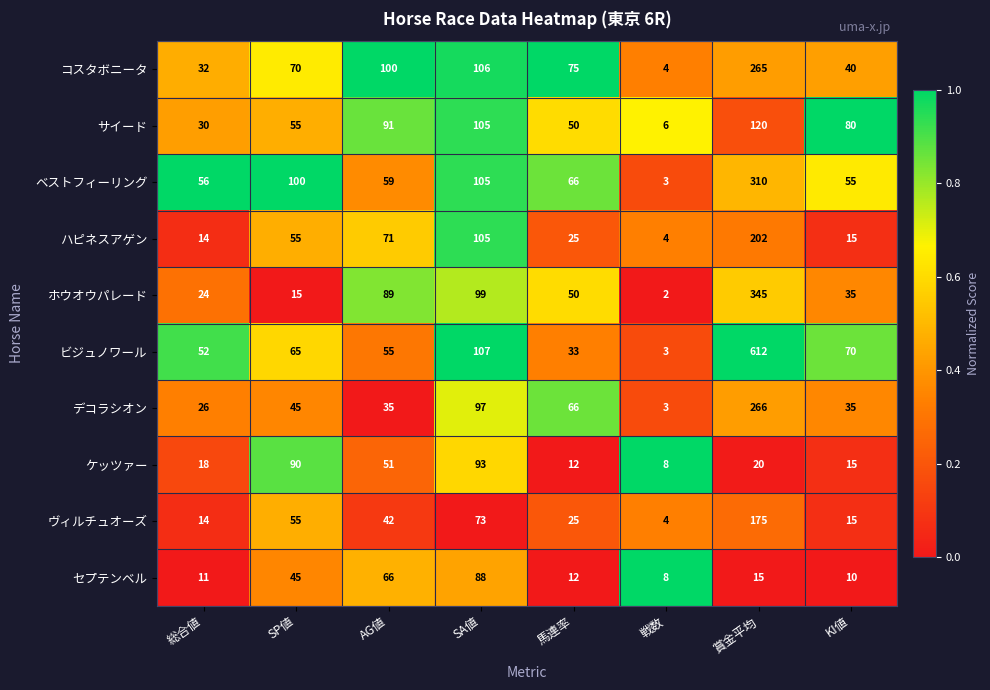

True or false: ホウオウパレード has a value of 24 at 総合値.

True